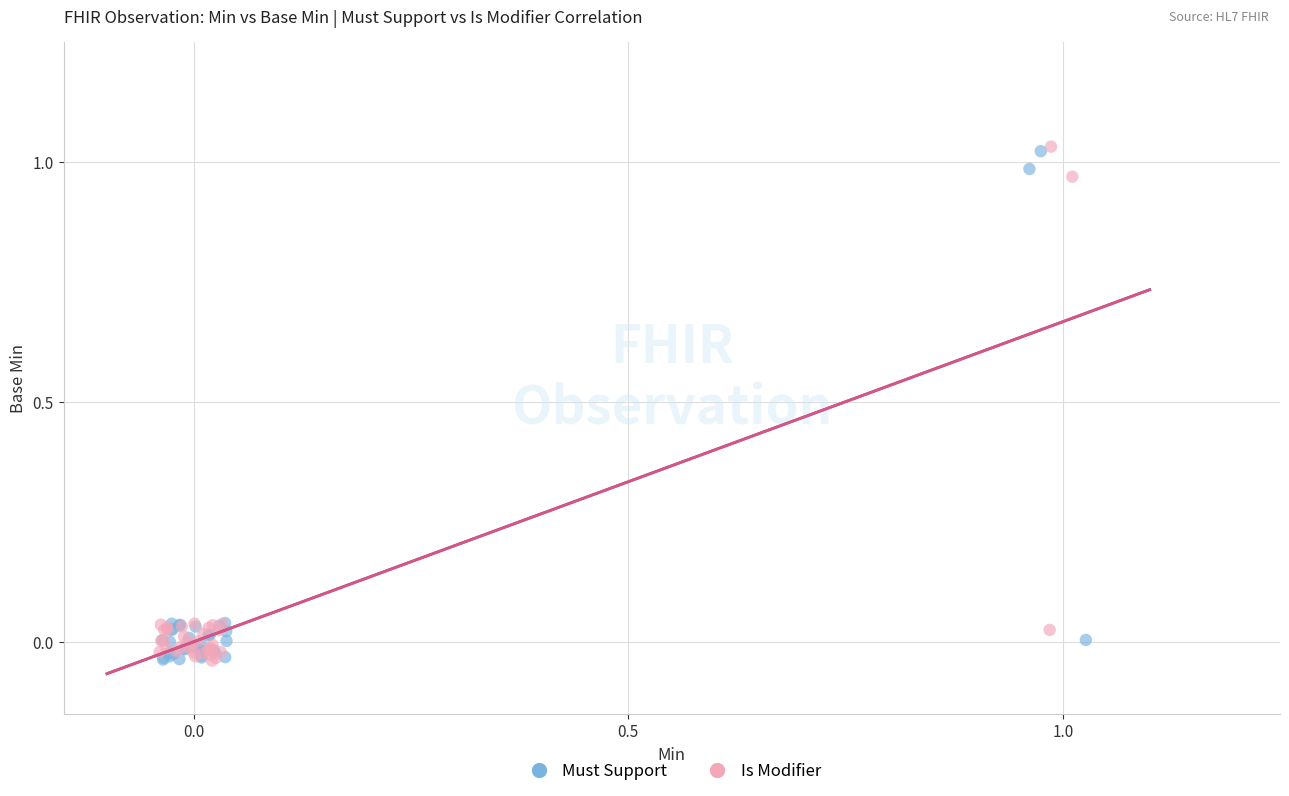

What are all the series names shown in the legend?

Must Support, Is Modifier